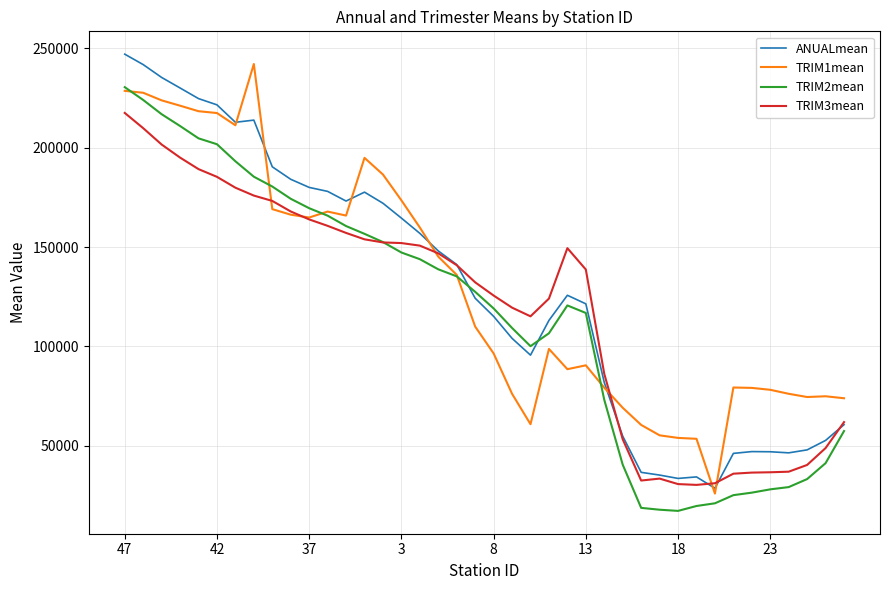

Does the chart display data point markers on the line(s)?

No